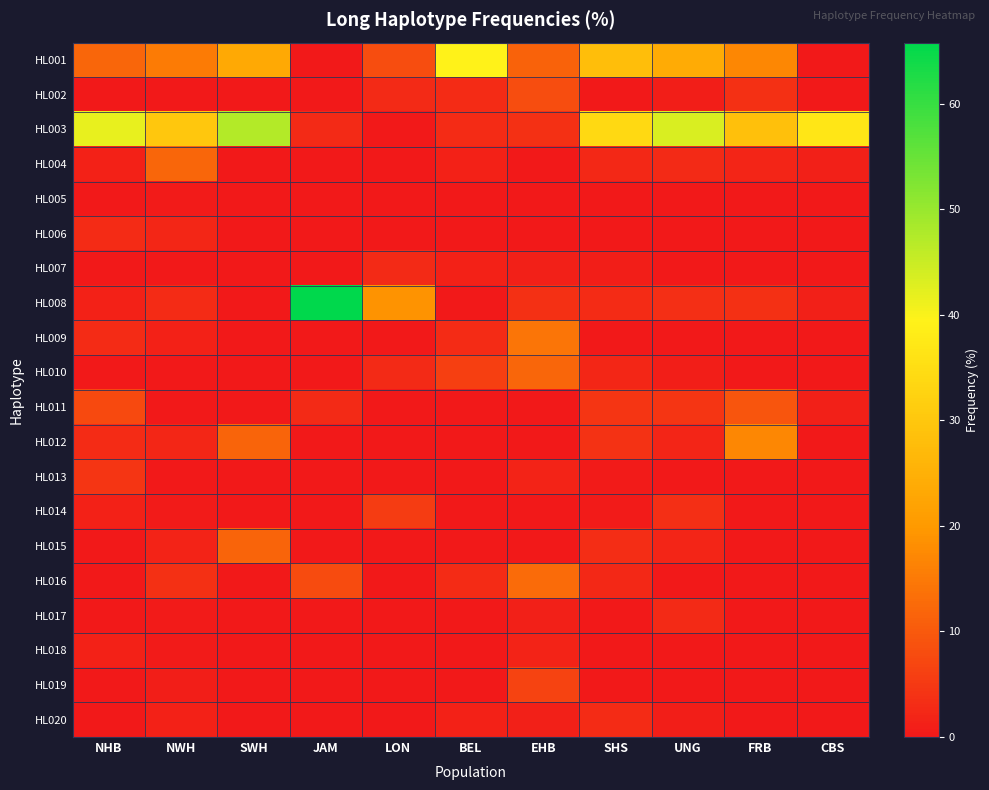

Reading right to left, list all the values displayed in this chart.

HL001: CBS=0.0	FRB=17.0	UNG=23.9	SHS=28.2	EHB=11.5	BEL=39.4	LON=8.1	JAM=0.0	SWH=23.5	NWH=15.4	NHB=11.9
HL002: CBS=0.0	FRB=3.8	UNG=0.9	SHS=0.0	EHB=8.2	BEL=3.0	LON=2.7	JAM=0.0	SWH=0.0	NWH=0.0	NHB=0.0
HL003: CBS=36.8	FRB=28.3	UNG=43.4	SHS=34.0	EHB=3.8	BEL=3.0	LON=0.0	JAM=2.6	SWH=47.1	NWH=29.9	NHB=41.8
HL004: CBS=1.1	FRB=1.9	UNG=2.7	SHS=2.5	EHB=0.0	BEL=1.5	LON=0.0	JAM=0.0	SWH=0.0	NWH=12.0	NHB=1.5
HL005: CBS=0.0	FRB=0.0	UNG=0.0	SHS=0.0	EHB=0.0	BEL=0.0	LON=0.0	JAM=0.0	SWH=0.0	NWH=0.4	NHB=0.0
HL006: CBS=0.0	FRB=0.0	UNG=0.0	SHS=0.0	EHB=0.0	BEL=0.0	LON=0.0	JAM=0.0	SWH=0.0	NWH=2.1	NHB=3.0
HL007: CBS=0.0	FRB=0.0	UNG=0.0	SHS=0.8	EHB=1.1	BEL=1.5	LON=2.7	JAM=0.0	SWH=0.0	NWH=0.0	NHB=0.0
HL008: CBS=1.1	FRB=3.8	UNG=3.5	SHS=2.9	EHB=3.8	BEL=0.0	LON=18.9	JAM=65.8	SWH=0.0	NWH=3.0	NHB=1.5
HL009: CBS=0.0	FRB=0.0	UNG=0.0	SHS=0.0	EHB=14.2	BEL=3.0	LON=0.0	JAM=0.0	SWH=0.0	NWH=1.3	NHB=3.0
HL010: CBS=0.0	FRB=0.0	UNG=0.9	SHS=2.1	EHB=12.0	BEL=6.1	LON=2.7	JAM=0.0	SWH=0.0	NWH=0.0	NHB=0.0
HL011: CBS=1.1	FRB=9.4	UNG=4.4	SHS=4.6	EHB=0.0	BEL=0.0	LON=0.0	JAM=2.6	SWH=0.0	NWH=0.0	NHB=7.5
HL012: CBS=0.0	FRB=17.0	UNG=1.8	SHS=4.1	EHB=0.0	BEL=0.0	LON=0.0	JAM=0.0	SWH=11.8	NWH=2.1	NHB=3.0
HL013: CBS=0.0	FRB=0.0	UNG=0.0	SHS=0.4	EHB=1.6	BEL=0.0	LON=0.0	JAM=0.0	SWH=0.0	NWH=0.0	NHB=4.5
HL014: CBS=0.0	FRB=0.0	UNG=3.5	SHS=0.4	EHB=0.0	BEL=0.0	LON=5.4	JAM=0.0	SWH=0.0	NWH=0.4	NHB=1.5
HL015: CBS=0.0	FRB=0.0	UNG=1.8	SHS=3.3	EHB=0.0	BEL=0.0	LON=0.0	JAM=0.0	SWH=11.8	NWH=1.7	NHB=0.0
HL016: CBS=0.0	FRB=0.0	UNG=0.0	SHS=2.5	EHB=12.6	BEL=3.0	LON=0.0	JAM=7.9	SWH=0.0	NWH=3.8	NHB=0.0
HL017: CBS=0.0	FRB=0.0	UNG=2.7	SHS=0.0	EHB=1.1	BEL=0.0	LON=0.0	JAM=0.0	SWH=0.0	NWH=0.4	NHB=0.0
HL018: CBS=0.0	FRB=0.0	UNG=0.0	SHS=0.0	EHB=1.6	BEL=0.0	LON=0.0	JAM=0.0	SWH=0.0	NWH=0.4	NHB=1.5
HL019: CBS=0.0	FRB=0.0	UNG=0.0	SHS=0.0	EHB=6.6	BEL=0.0	LON=0.0	JAM=0.0	SWH=0.0	NWH=0.9	NHB=0.0
HL020: CBS=0.0	FRB=0.0	UNG=0.9	SHS=2.9	EHB=1.1	BEL=1.5	LON=0.0	JAM=0.0	SWH=0.0	NWH=1.3	NHB=0.0